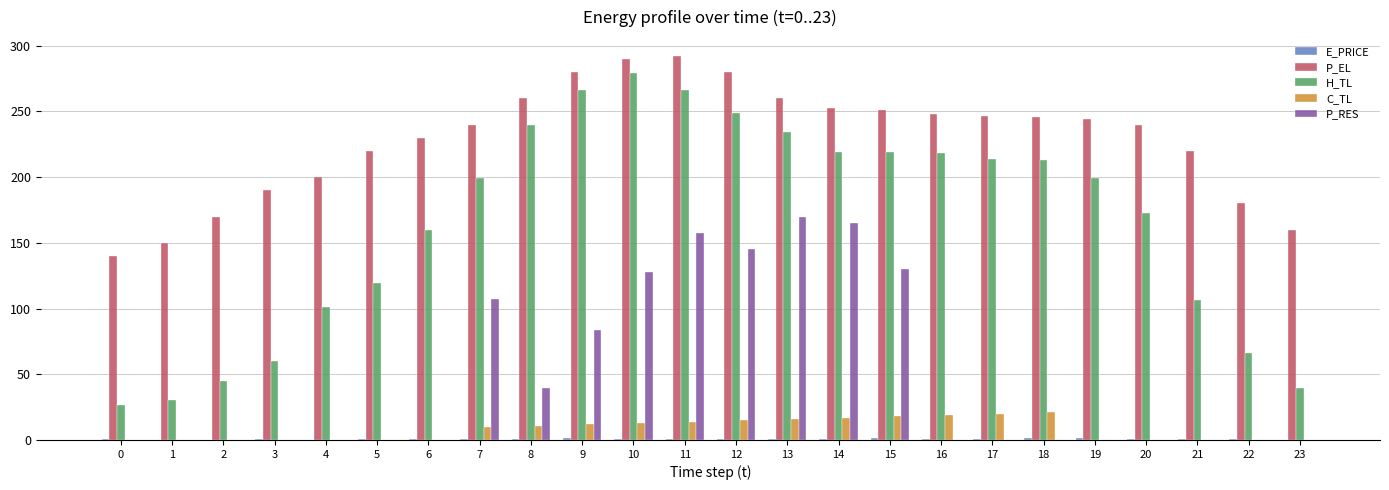

What is the average value of the P_RES series?

46.9